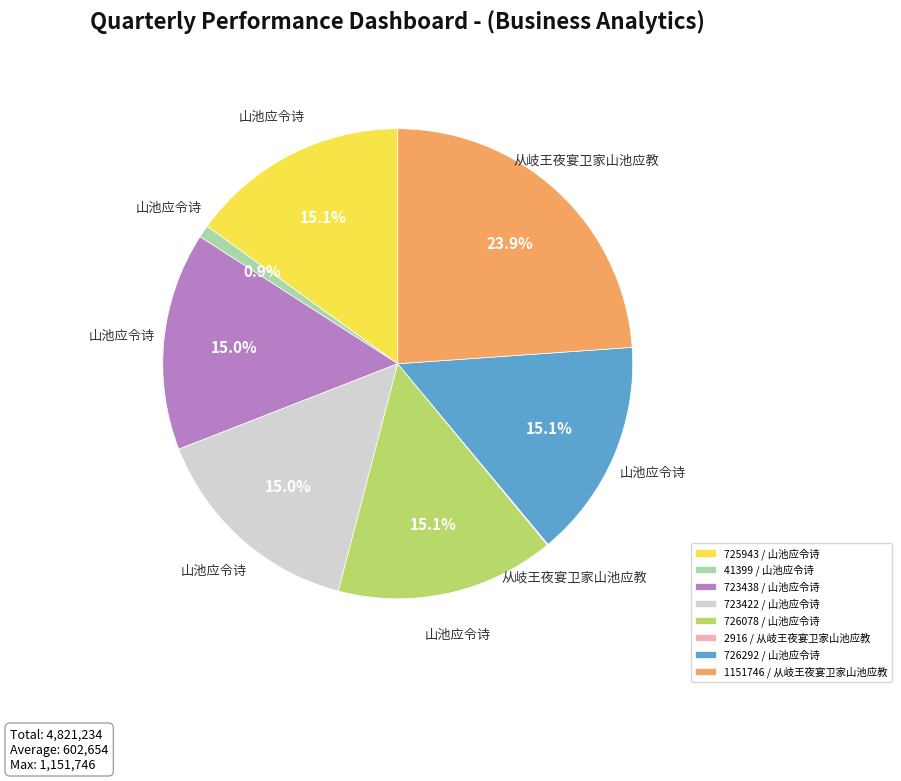

What is the ratio of the value at 723438 / 山池应令诗 to the value at 726292 / 山池应令诗?

1.0